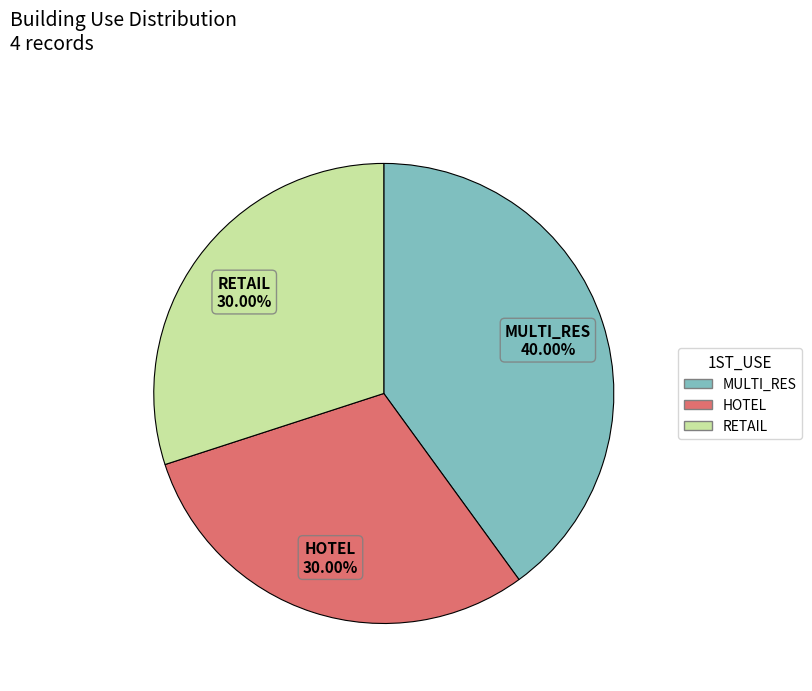

Is HOTEL the majority of the pie?

No